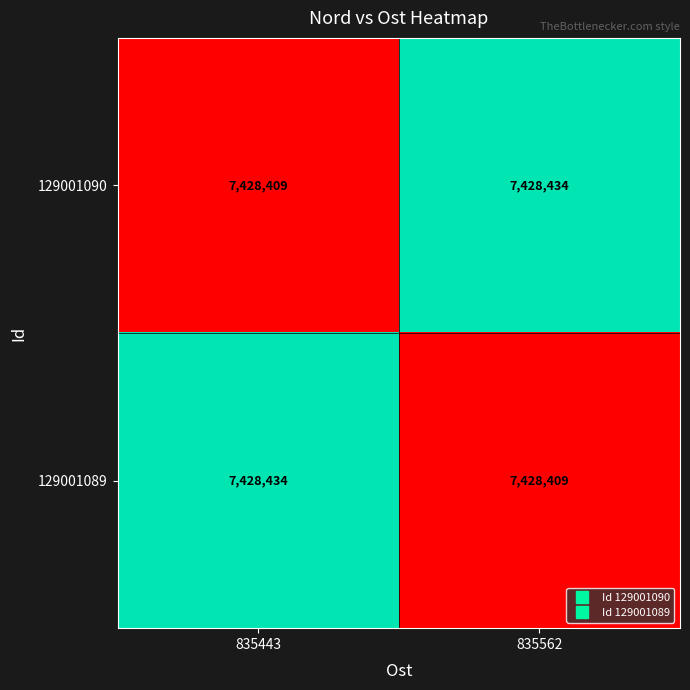

What is the spread (max minus min) of values at 835443?

25